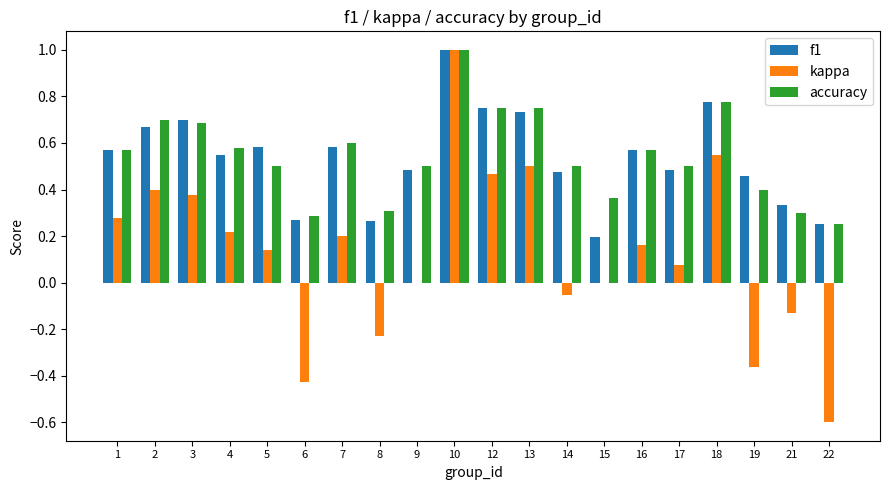

What is the sum of all kappa values?

2.6